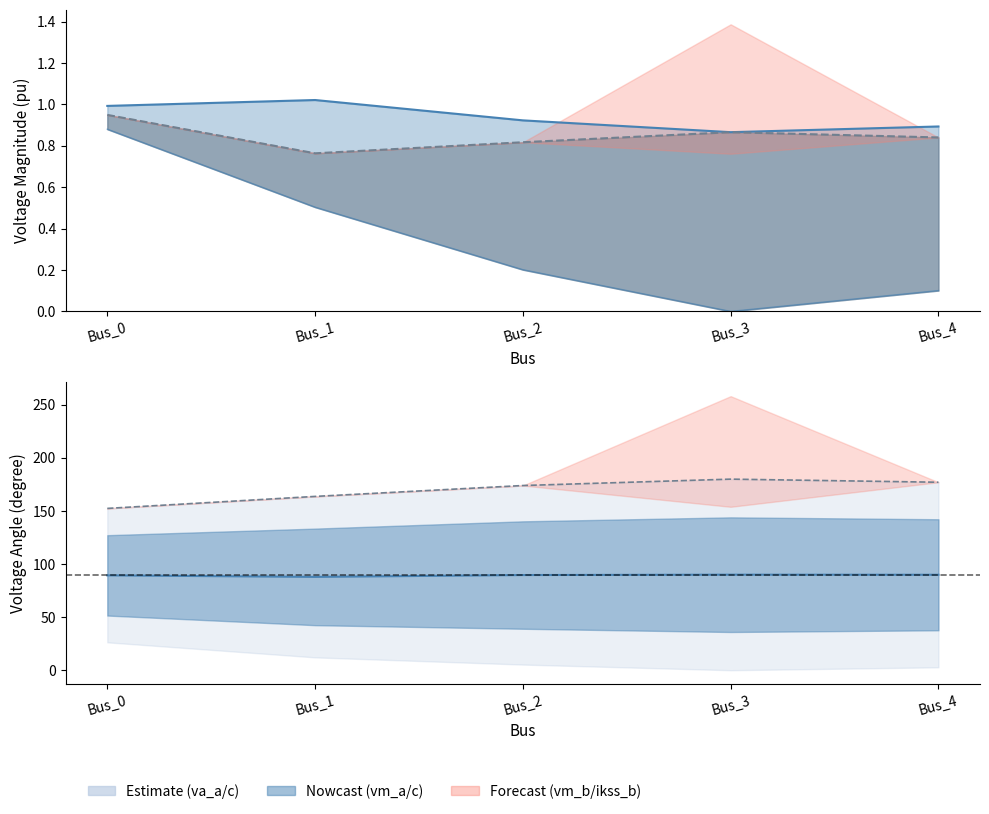

Is it true that pf_vm_c_pu equals 0.9 at Bus_0?

True